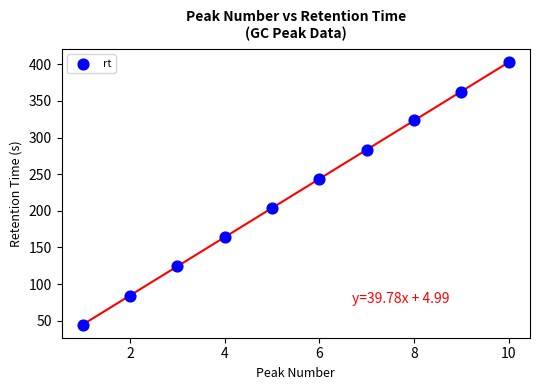

What is the range of X values (max minus min)?

9.0